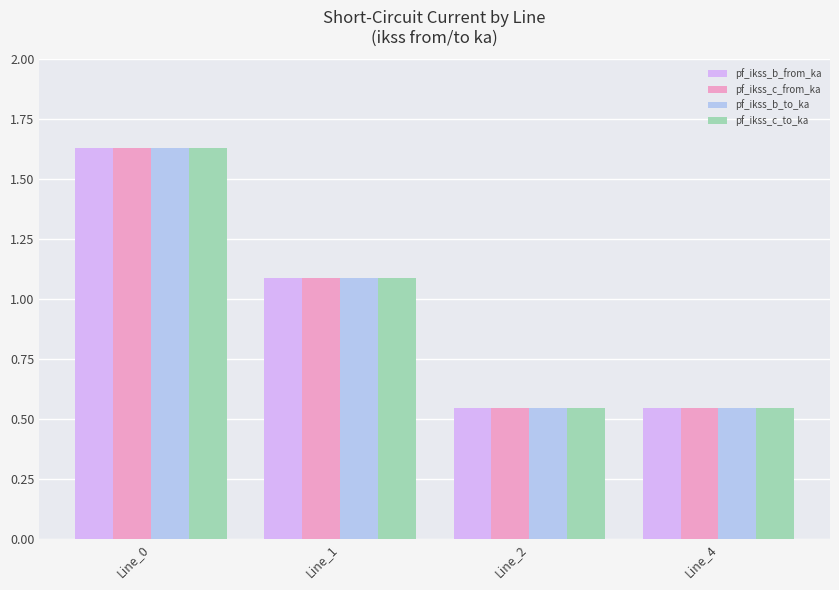

What is the difference between the maximum and minimum values in the pf_ikss_c_to_ka series?

1.1